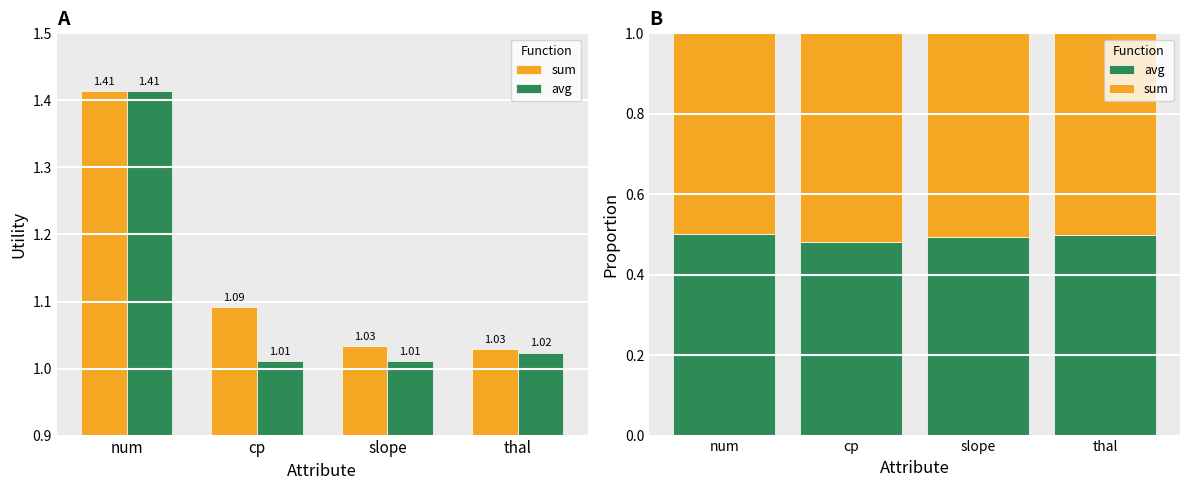

Are the bars horizontal?

No